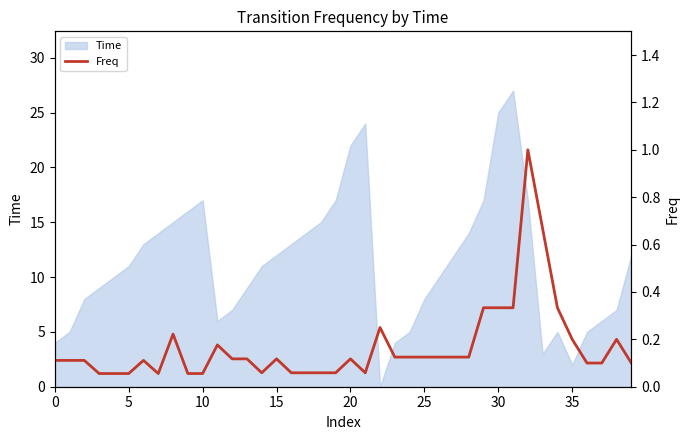

What is the label of the 11th point from the left?

10